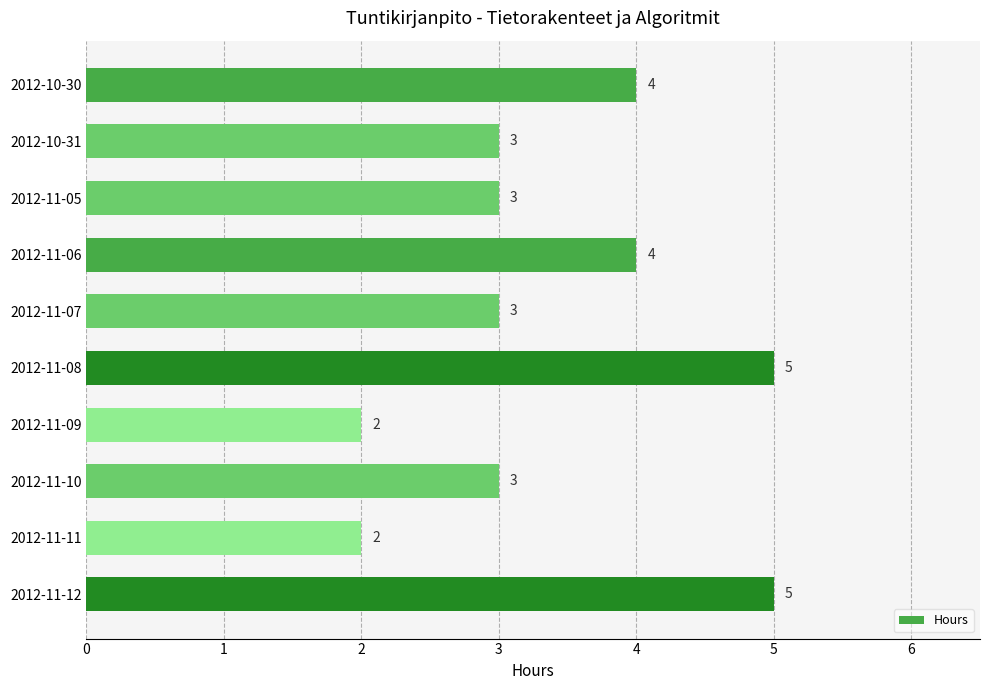

Reading top to bottom, extract all data points from this chart.

2012-10-30=4	2012-10-31=3	2012-11-05=3	2012-11-06=4	2012-11-07=3	2012-11-08=5	2012-11-09=2	2012-11-10=3	2012-11-11=2	2012-11-12=5